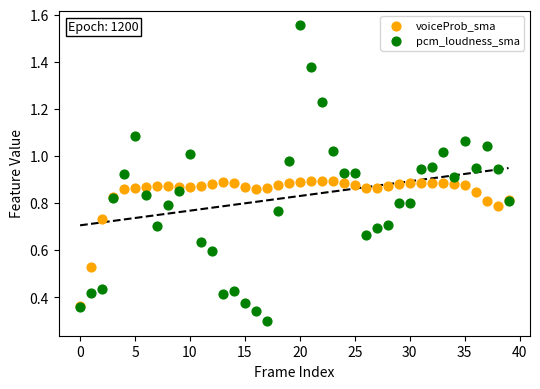

What are all the series names shown in the legend?

voiceProb_sma, pcm_loudness_sma